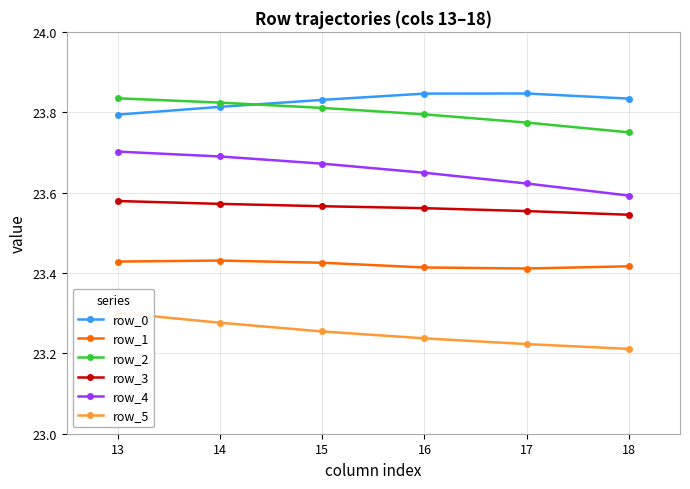

True or false: row_4 and row_0 intersect in this chart.

False